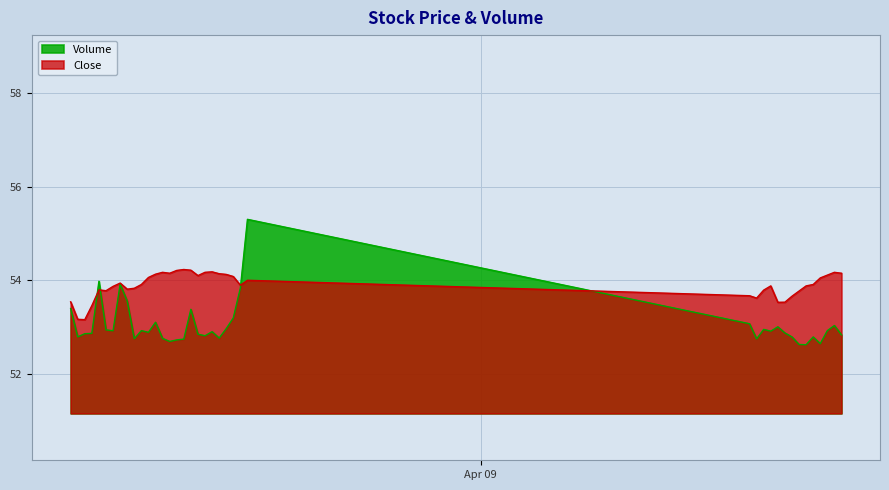

Rank the series by their maximum value, from lowest to highest.

Close, Volume